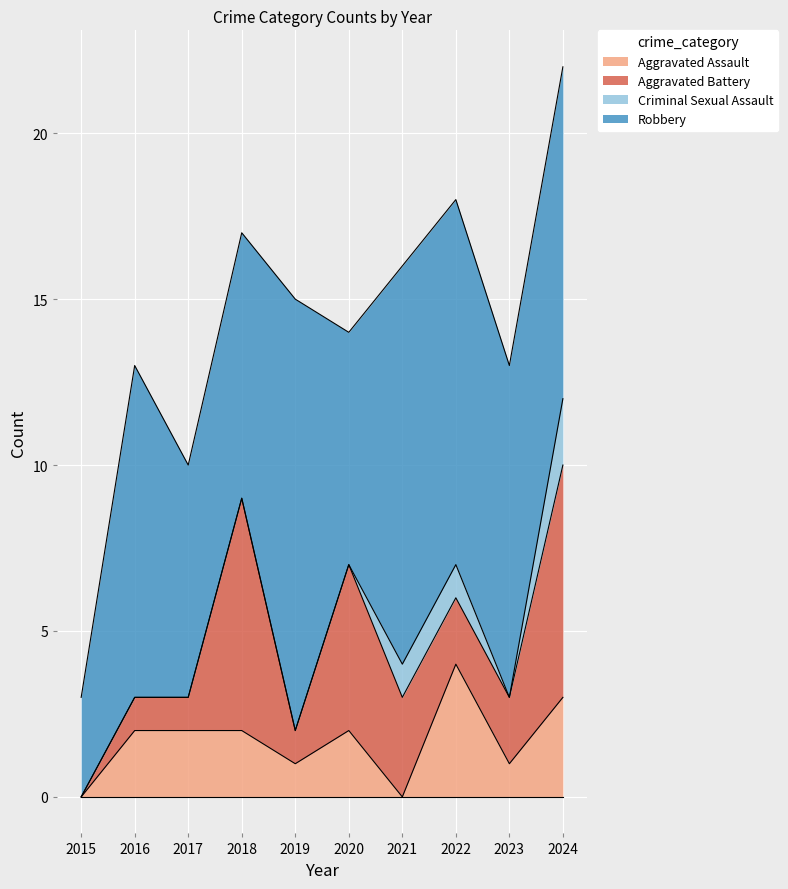

Which series has the largest range (max minus min)?

Robbery